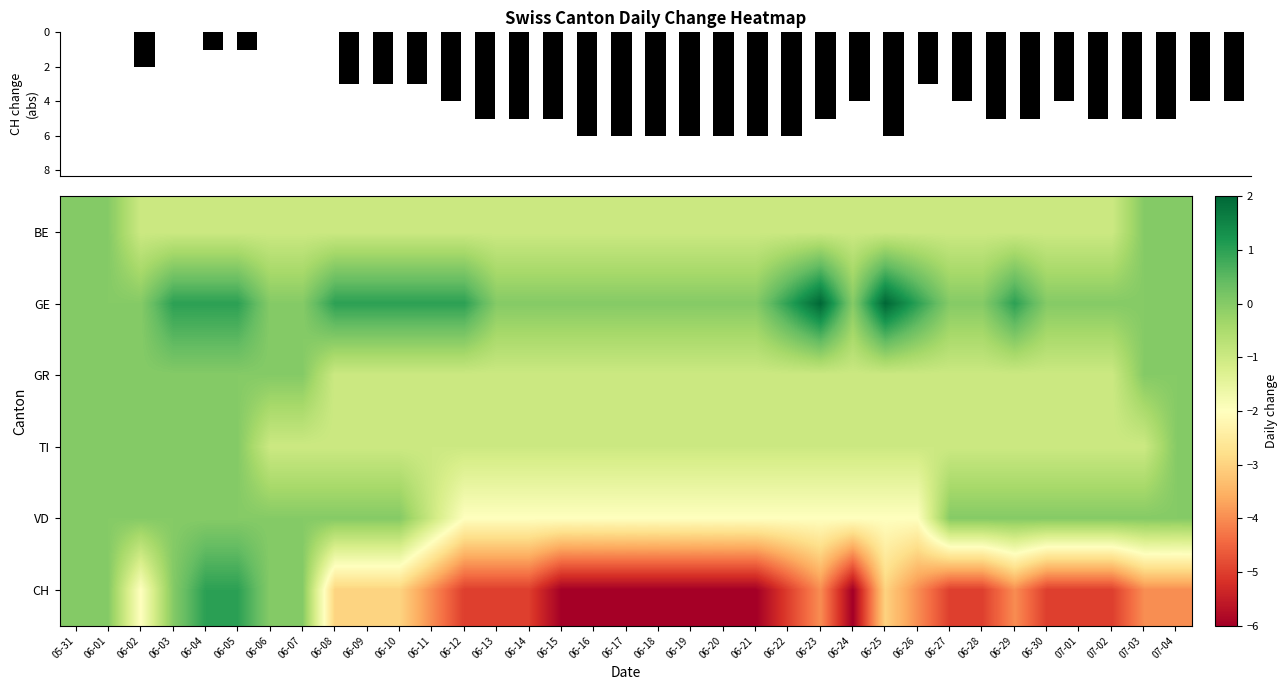

List the labels in order of GE value, smallest first.

05-31, 06-01, 06-02, 06-06, 06-07, 06-13, 06-14, 06-15, 06-16, 06-17, 06-18, 06-19, 06-20, 06-21, 06-24, 06-27, 06-28, 06-30, 07-01, 07-02, 07-03, 07-04, 06-03, 06-04, 06-05, 06-08, 06-09, 06-10, 06-11, 06-12, 06-22, 06-26, 06-29, 06-23, 06-25